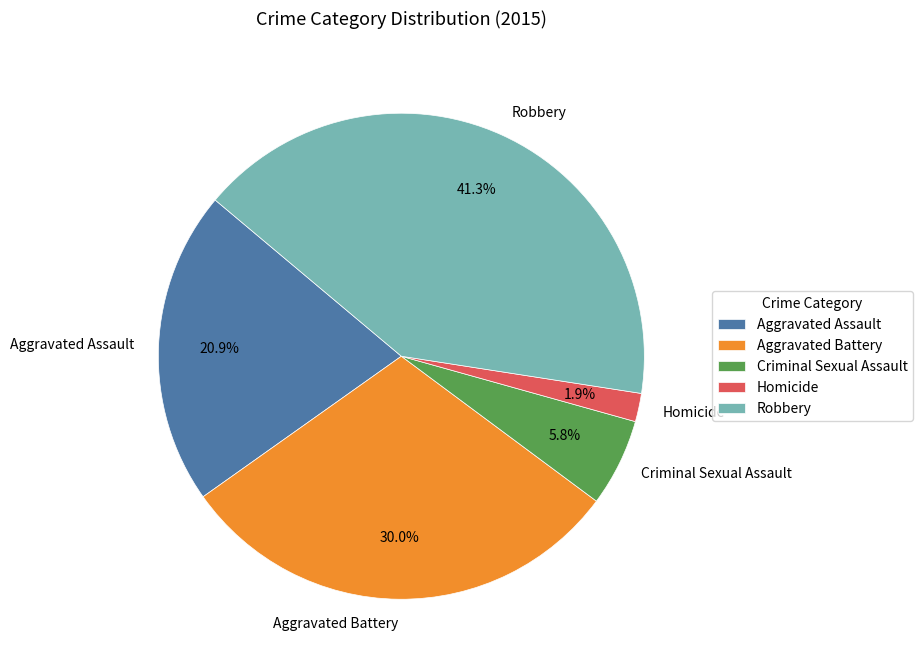

To the nearest percent, what is the average slice percentage?

20%